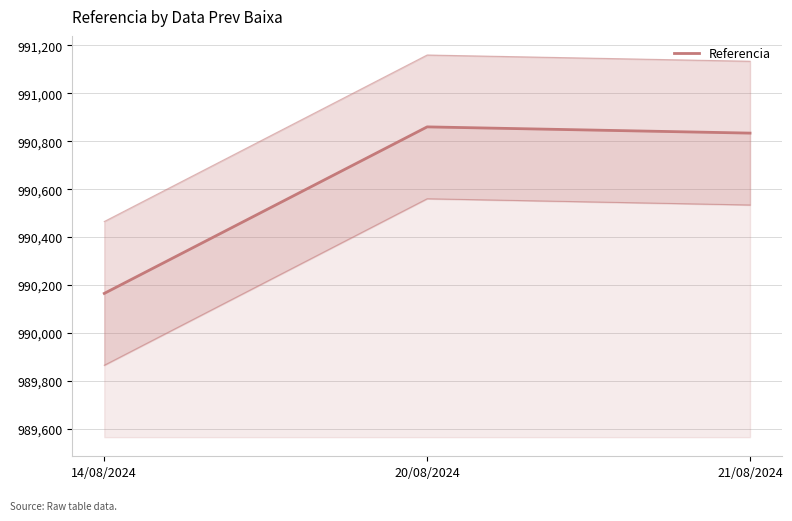

At which label is the value closest to 990512?

21/08/2024